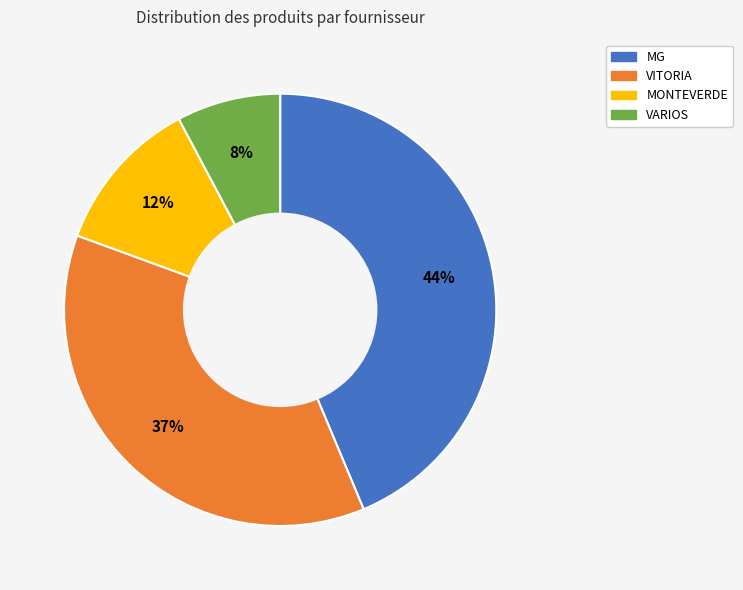

To the nearest percent, what is the difference between the largest and smallest slice percentages?

36%